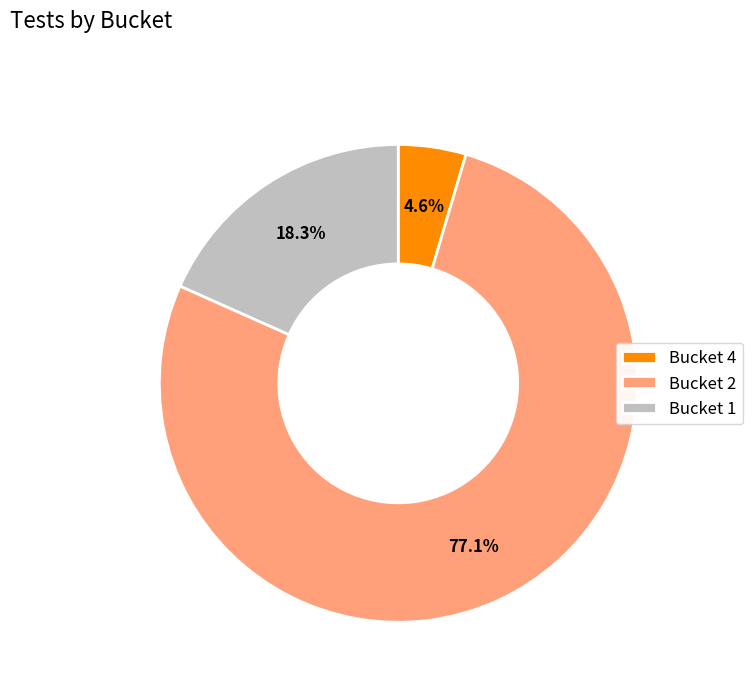

Rank the categories by value from highest to lowest.

Bucket 2, Bucket 1, Bucket 4